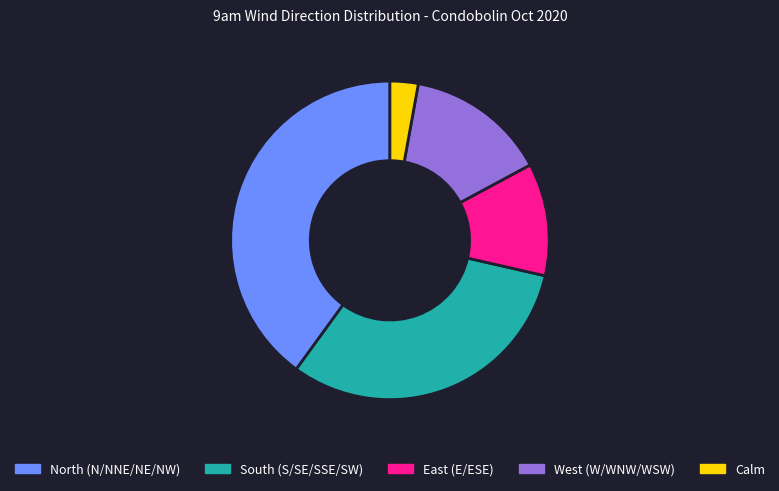

Combined, do North (N/NNE/NE/NW) and East (E/ESE) account for over 50%?

Yes